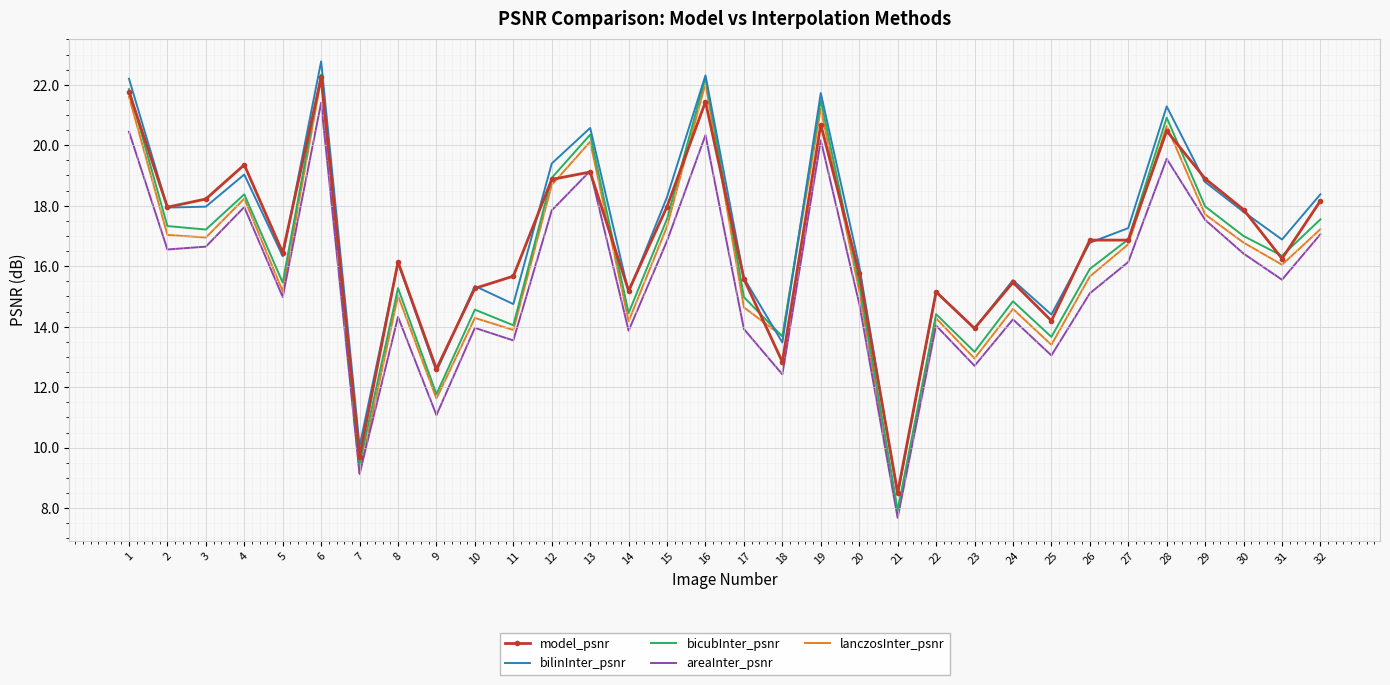

Between 1 and 8, which series saw the biggest shift?

lanczosInter_psnr